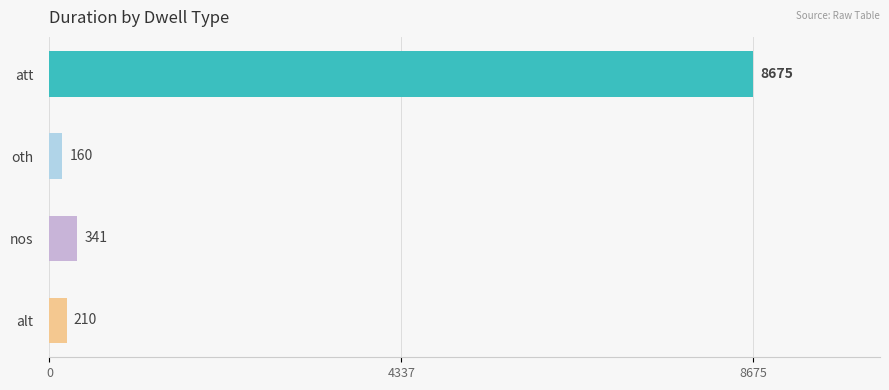

Reading top to bottom, list all the values displayed in this chart.

8675	160	341	210